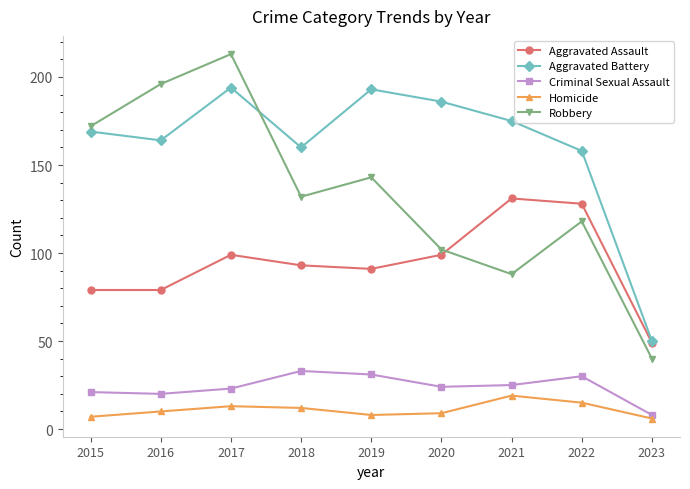

True or false: Robbery has a value of 213 at 2017.

True